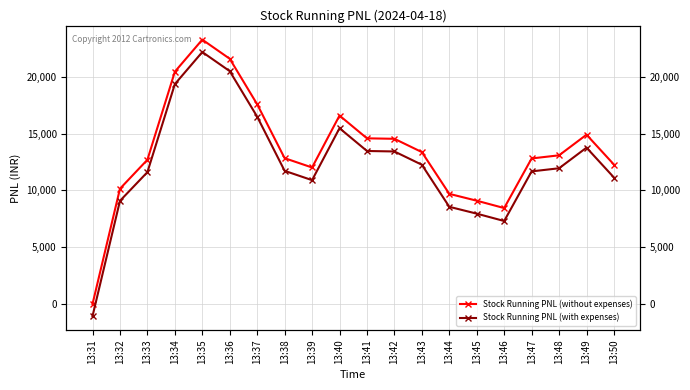

What is the difference between the Stock Running PNL (with expenses) values at 13:41 and 13:34?

5886.9